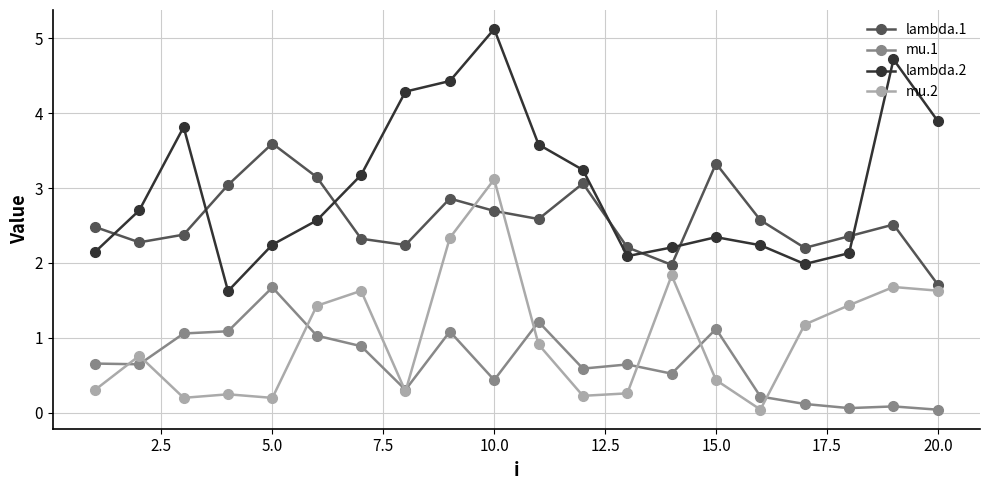

True or false: mu.1 and lambda.2 intersect in this chart.

False